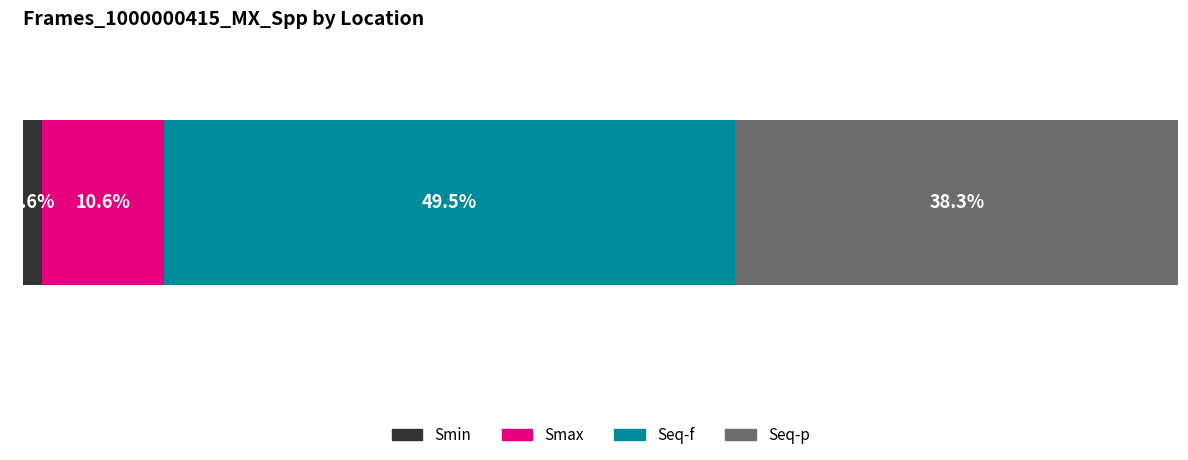

What position from the right is Smax?

3